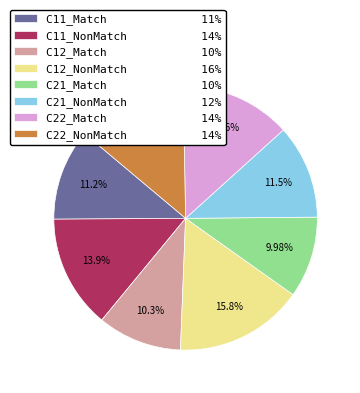

To the nearest percent, what portion does C22_NonMatch represent?

14%